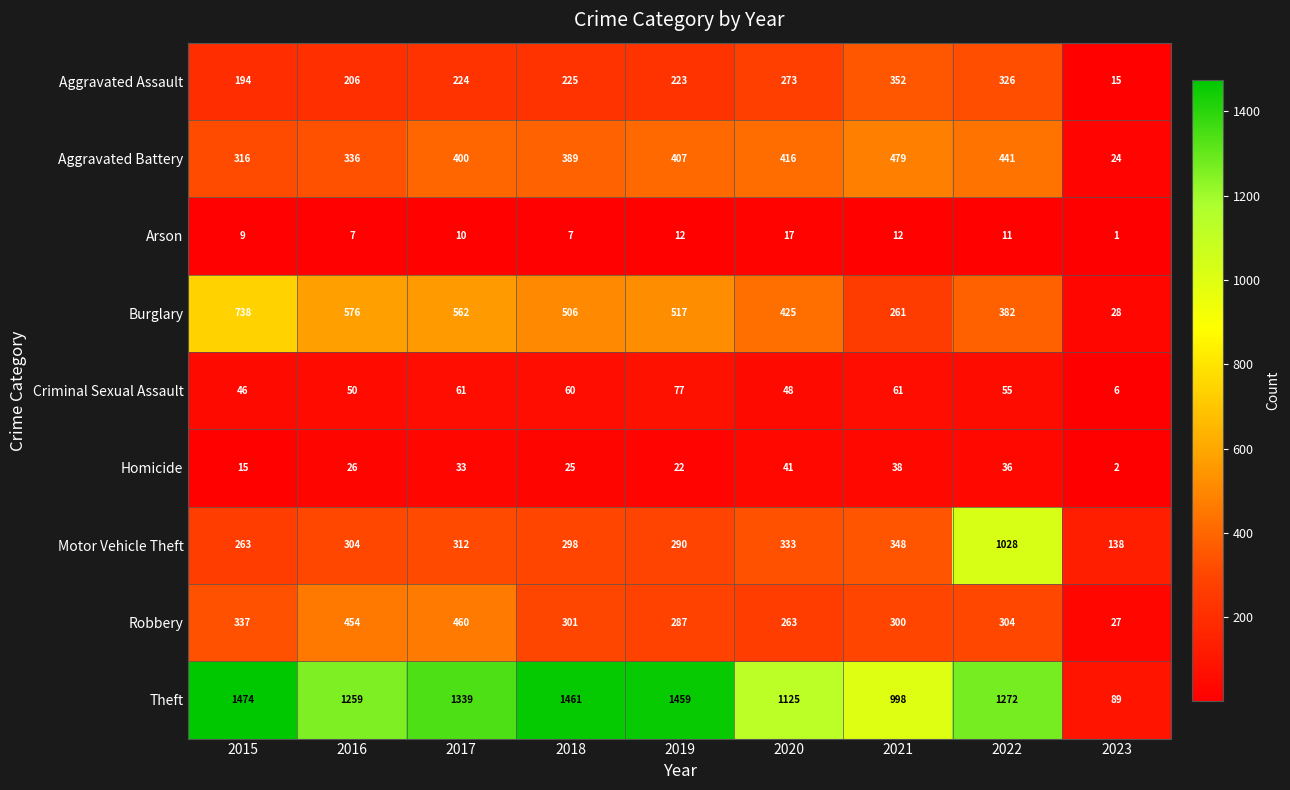

Which category has the highest value in the Theft series?

2015